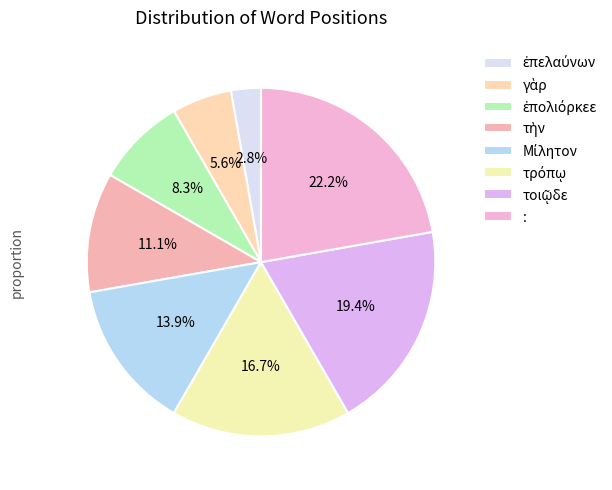

How many segments does this pie chart have?

8